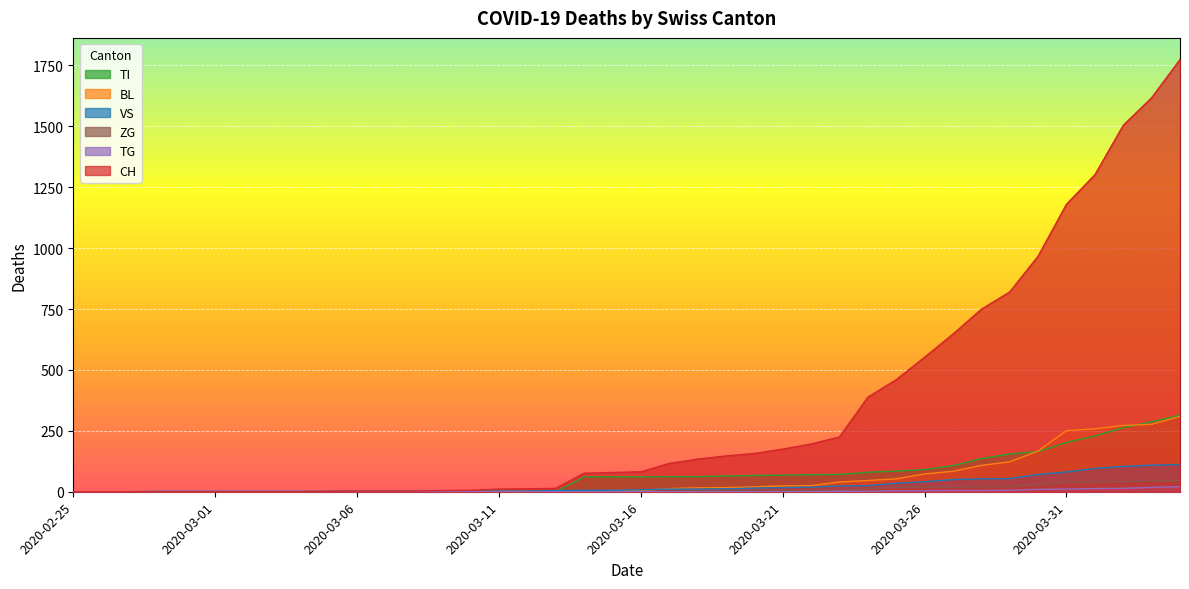

The VS series shows 109 at 2020-04-03. True or false?

True